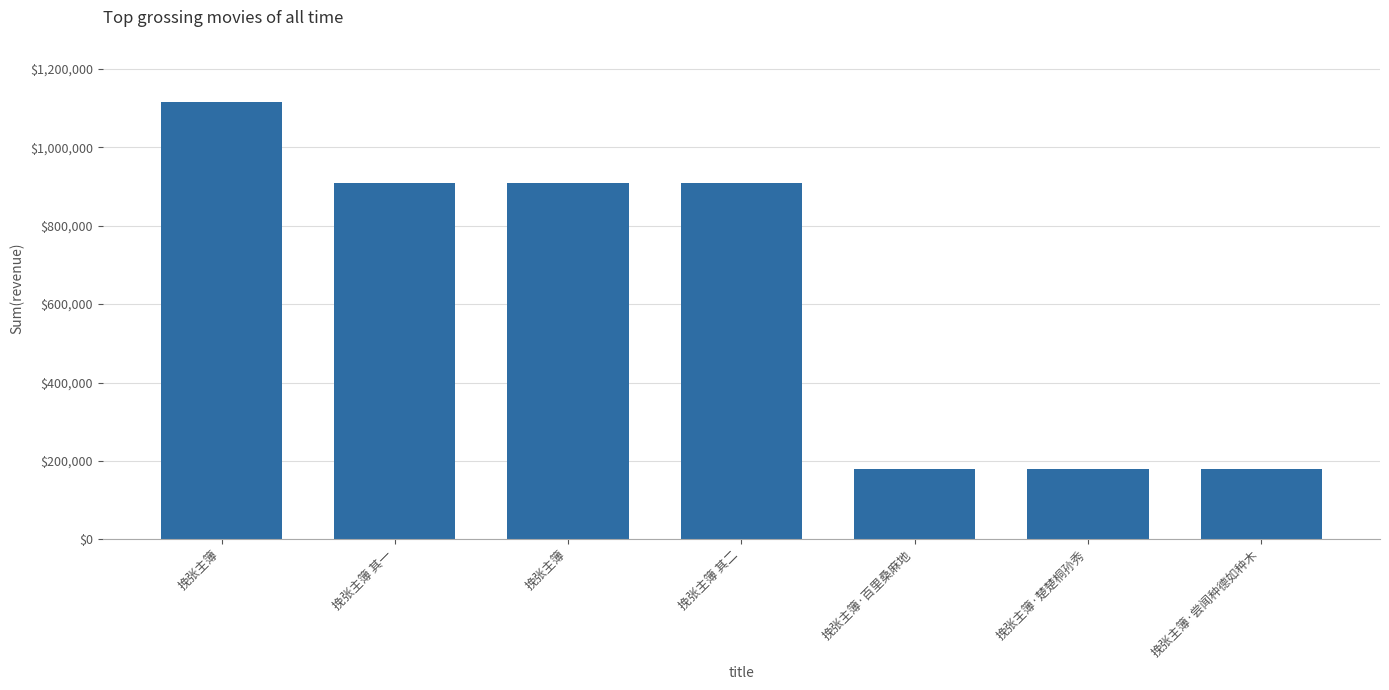

What is the label of the 7th bar from the left?

挽张主簿·尝闻种德如种木